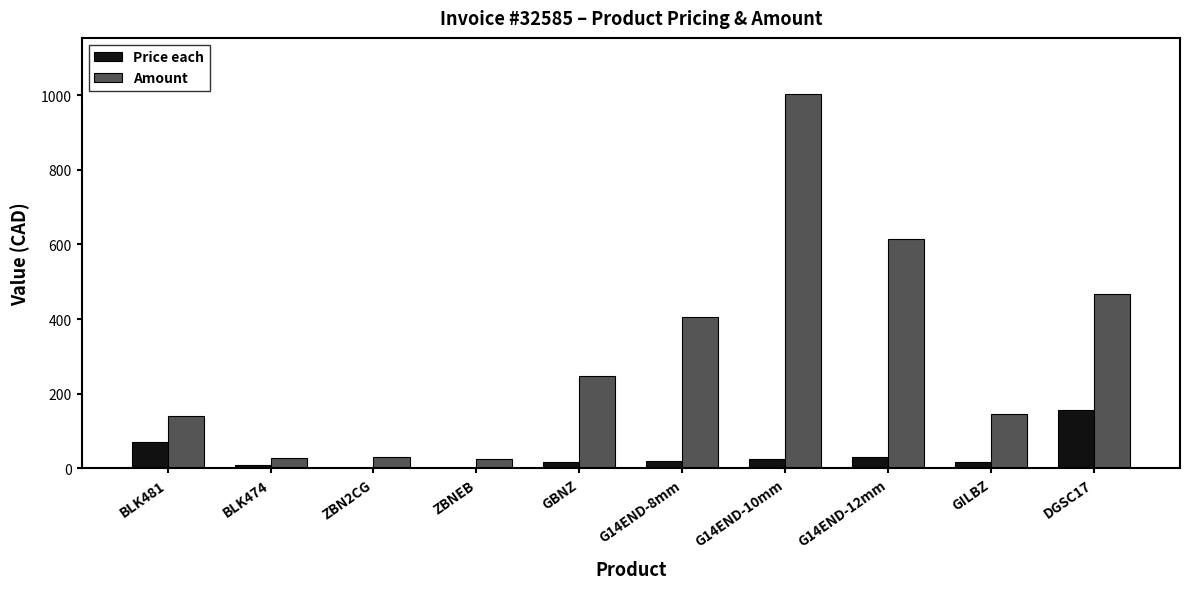

Which series has the largest total across all categories?

Amount